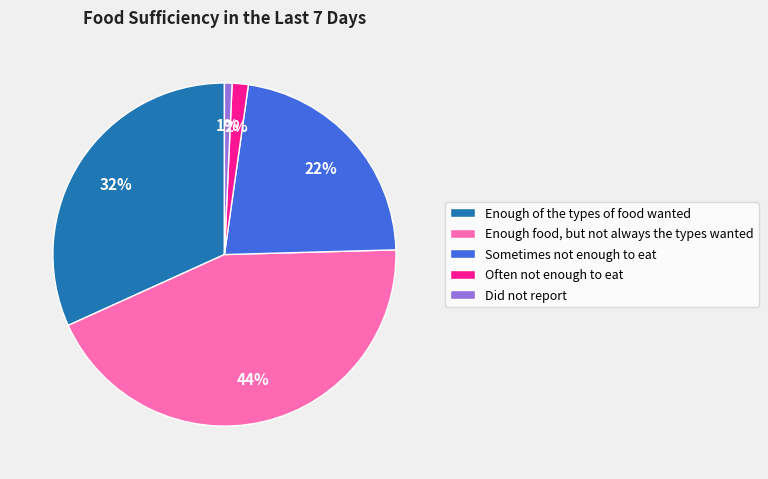

How many slices are in this pie chart?

5